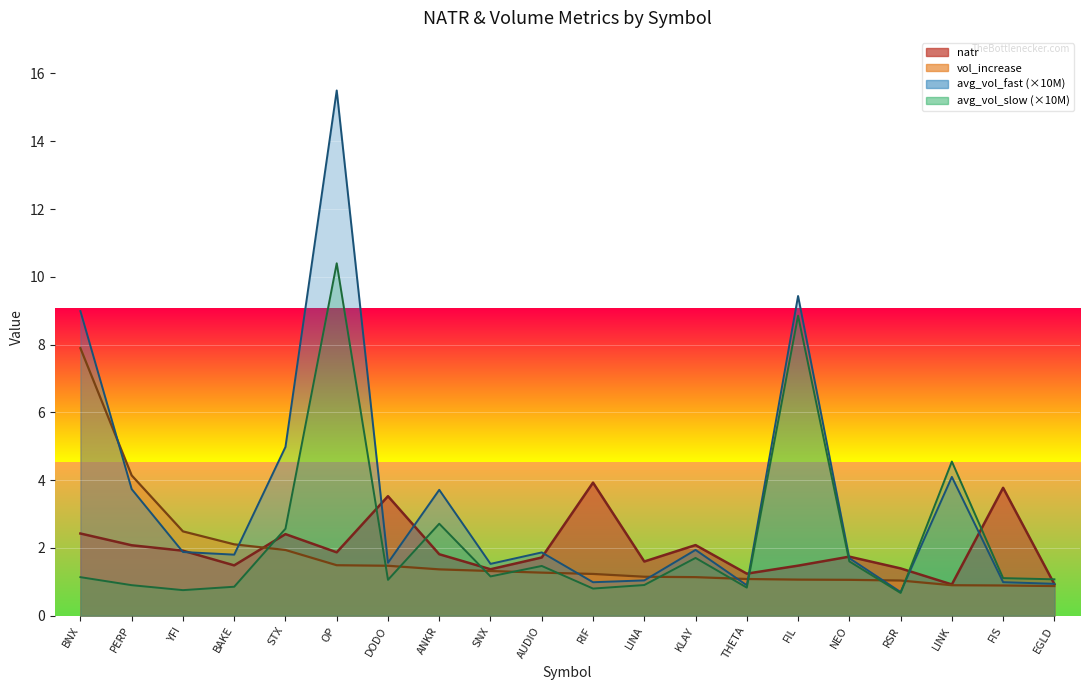

What is the label of the 16th point from the right?

STX